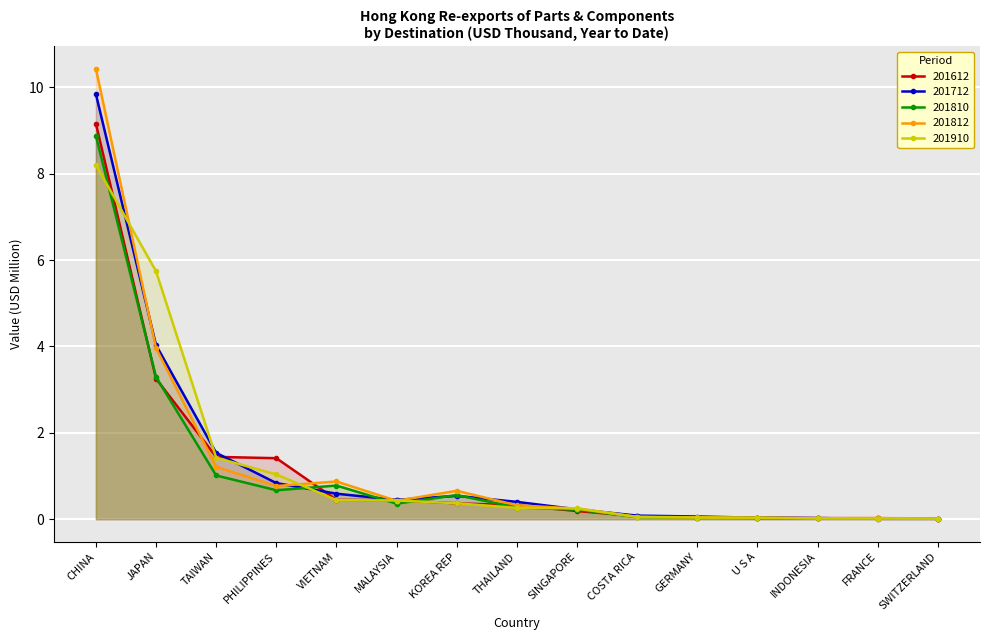

What is the difference between the maximum and minimum values in the 201810 series?

8.9